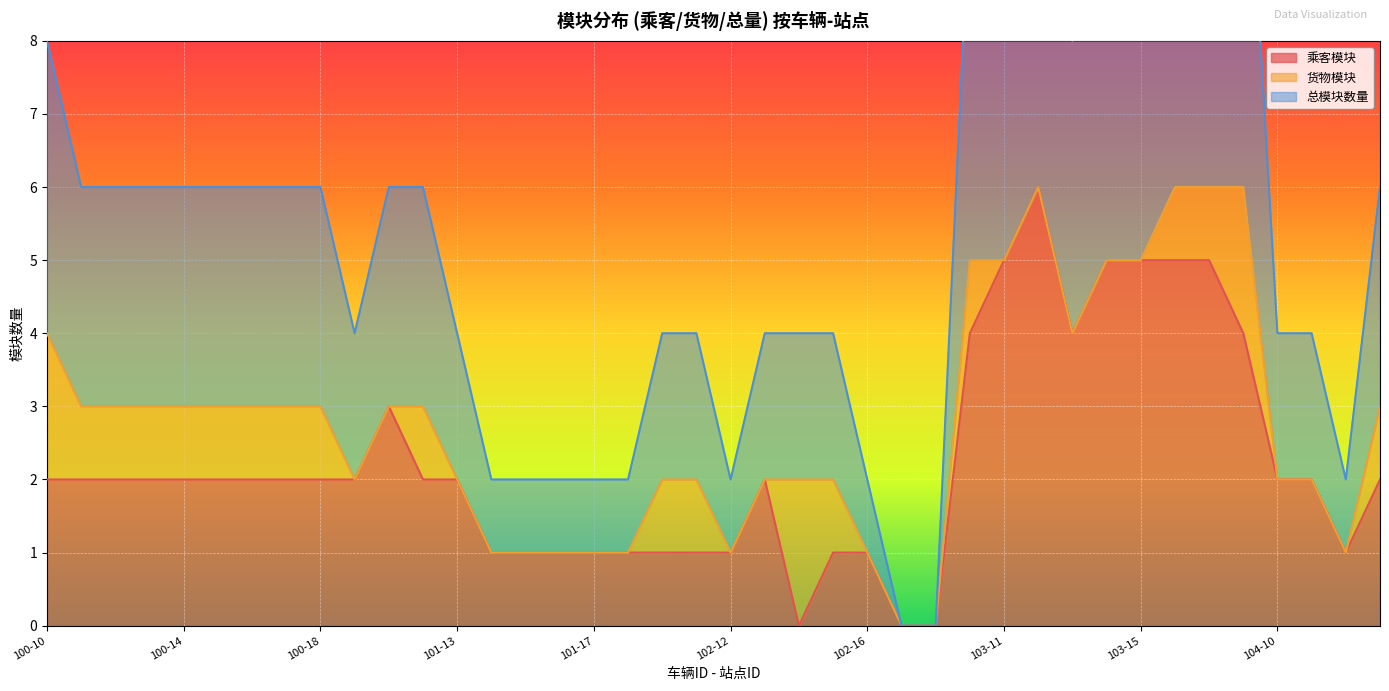

The value of 乘客模块 at 101-13 is 2. True or false?

True